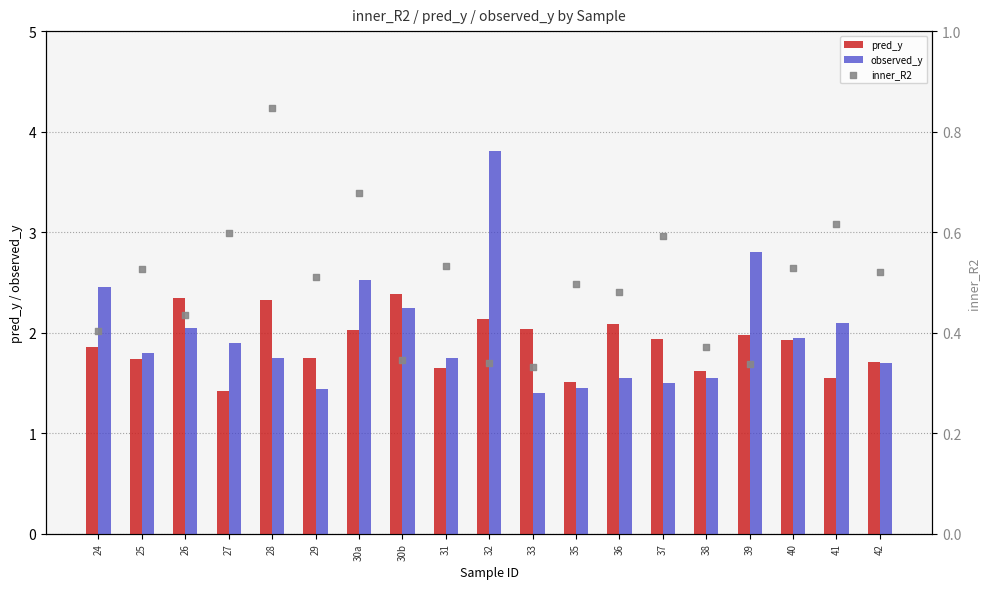

Which series has the widest spread of Y values?

observed_y